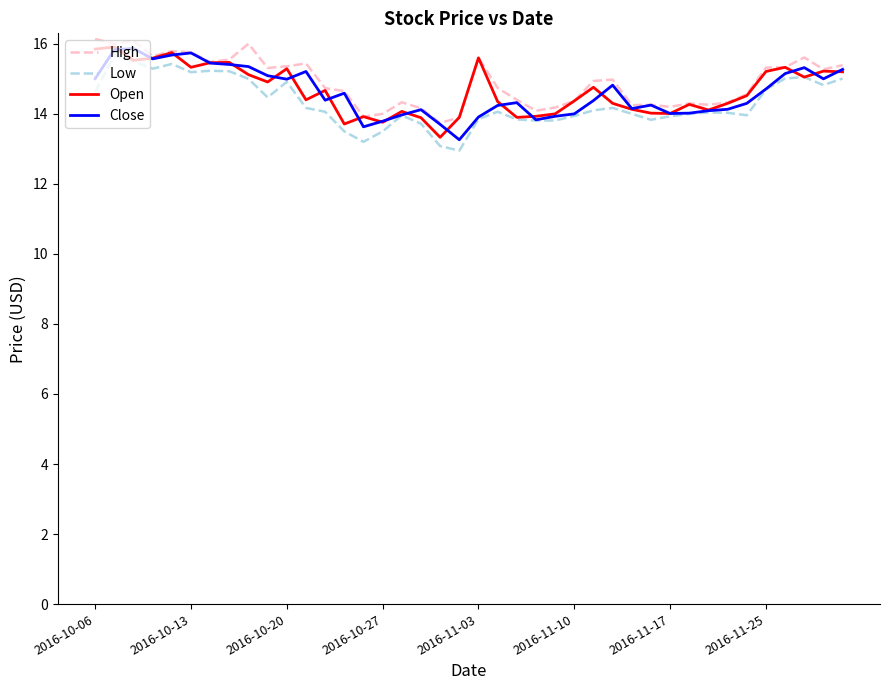

What are all the series names shown in the legend?

High, Low, Open, Close